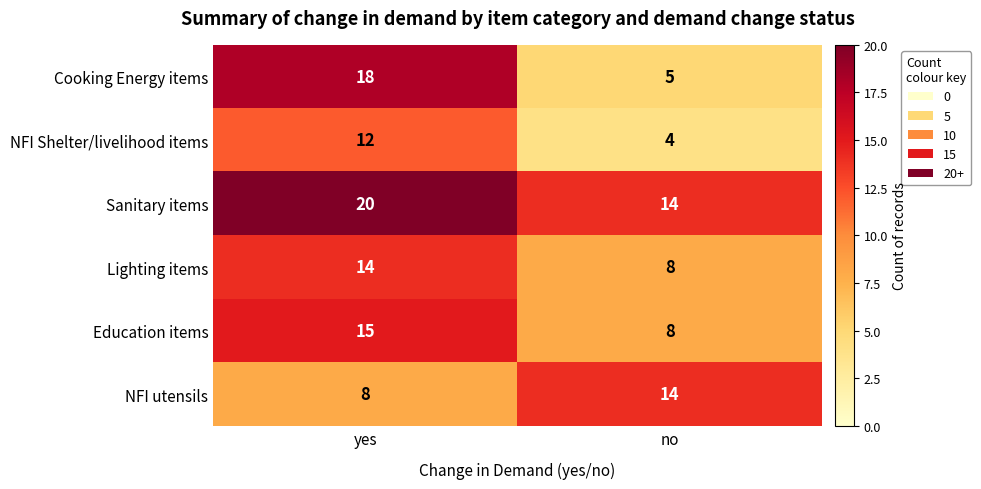

What is the smallest value displayed?

4